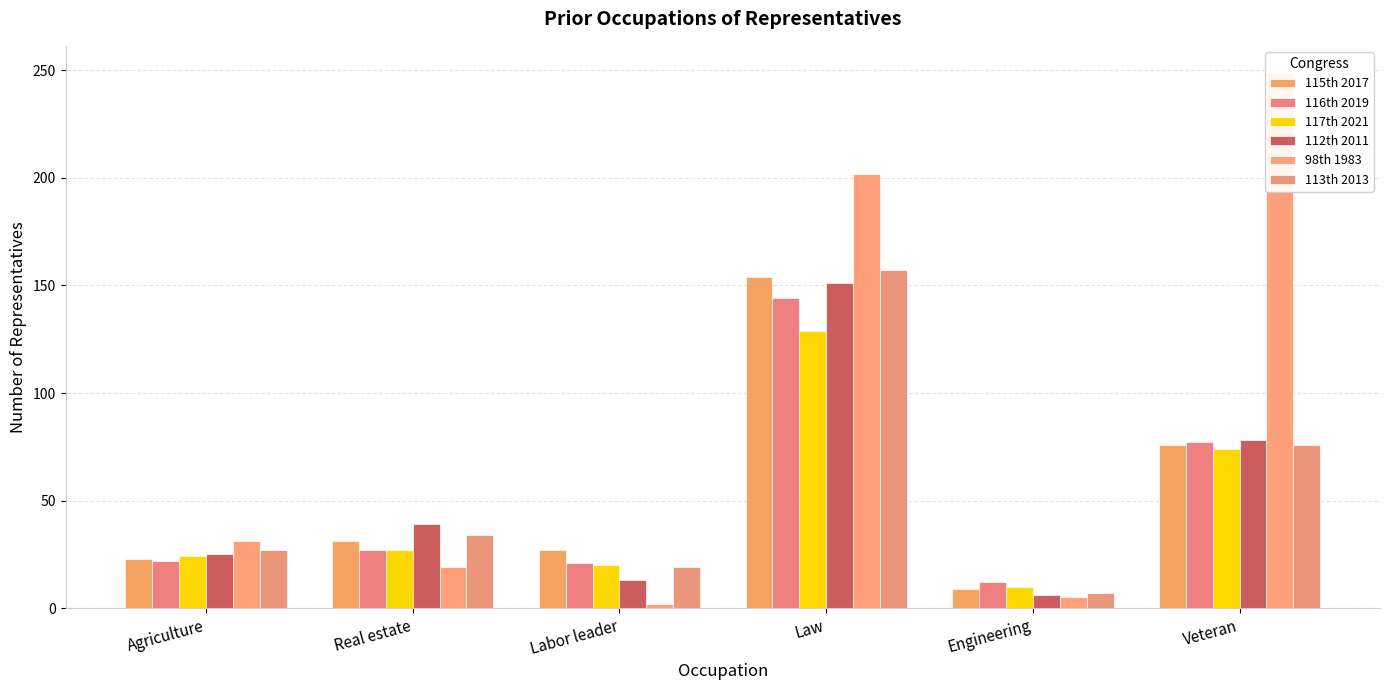

Reading left to right, list all the values displayed in this chart.

115th 2017: Agriculture=23	Real estate=31	Labor leader=27	Law=154	Engineering=9	Veteran=76
116th 2019: Agriculture=22	Real estate=27	Labor leader=21	Law=144	Engineering=12	Veteran=77
117th 2021: Agriculture=24	Real estate=27	Labor leader=20	Law=129	Engineering=10	Veteran=74
112th 2011: Agriculture=25	Real estate=39	Labor leader=13	Law=151	Engineering=6	Veteran=78
98th 1983: Agriculture=31	Real estate=19	Labor leader=2	Law=202	Engineering=5	Veteran=249
113th 2013: Agriculture=27	Real estate=34	Labor leader=19	Law=157	Engineering=7	Veteran=76